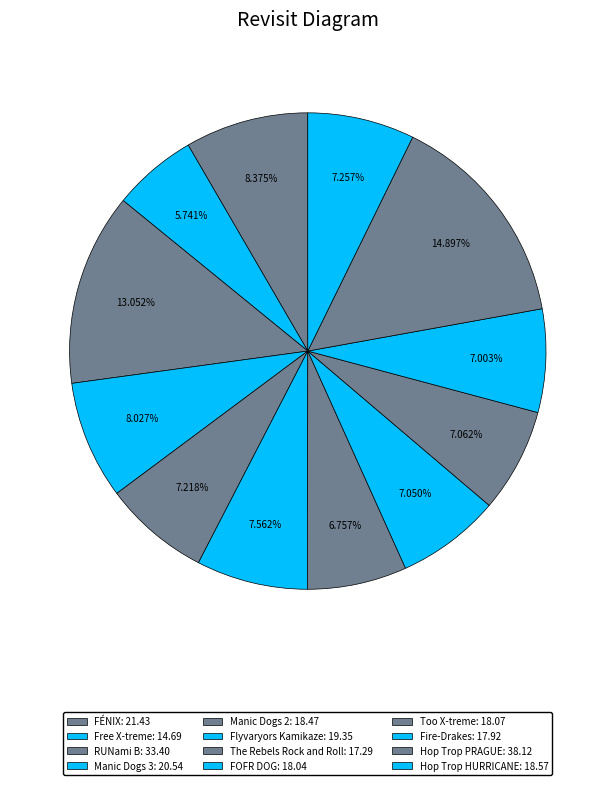

What is the change in value from FÉNIX to Flyvaryors Kamikaze?

-2.1